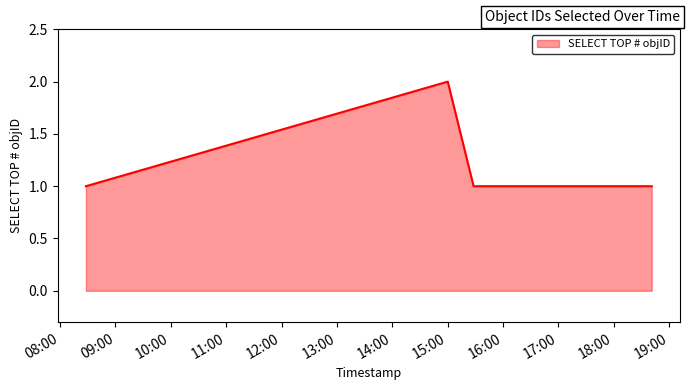

Does the chart display data point markers on the line(s)?

No